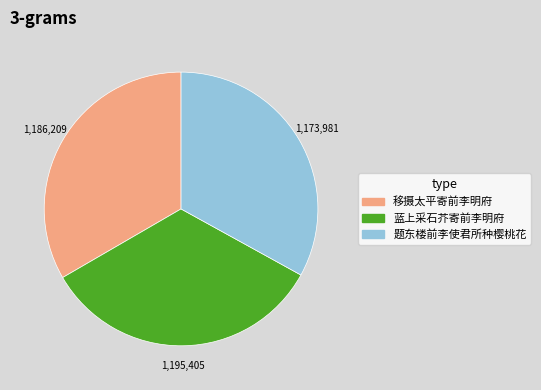

What is the ratio of the value at 蓝上采石芥寄前李明府 to the value at 移摄太平寄前李明府?

1.0